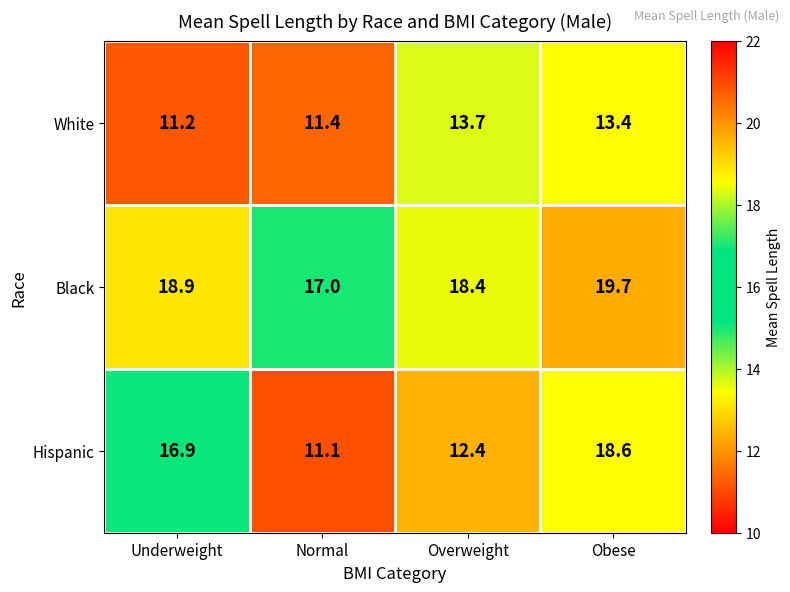

What is the spread (max minus min) of values at Underweight?

7.7